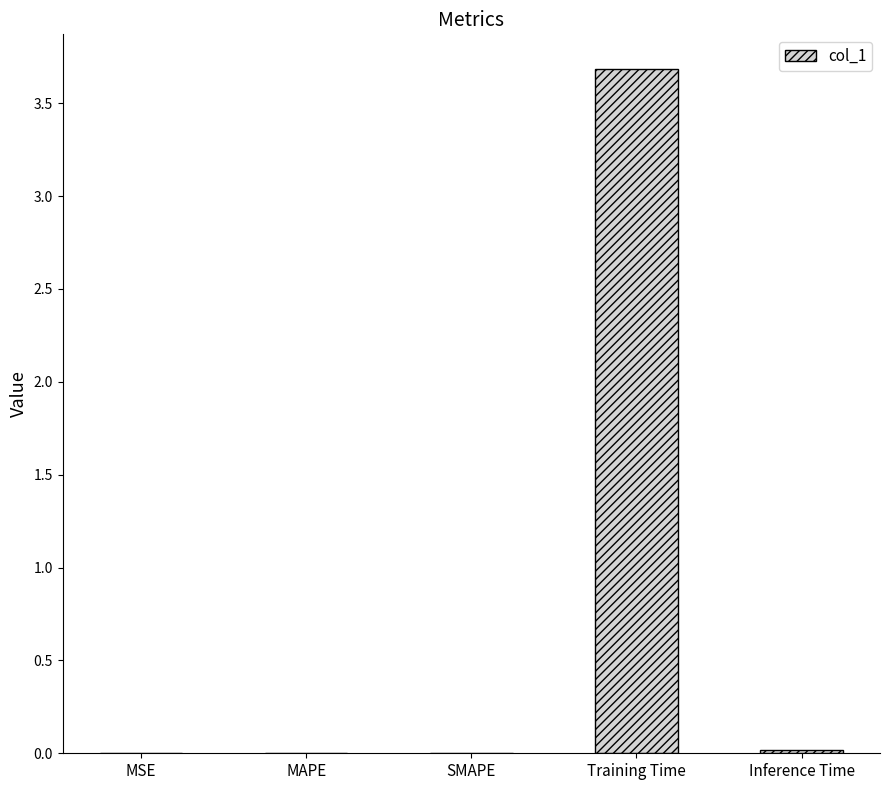

What is the difference between the values at Training Time and MAPE?

3.7